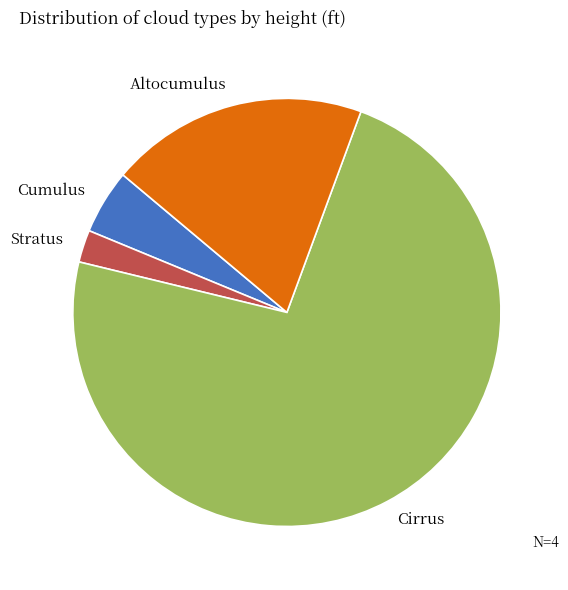

Does Cumulus represent more than half of the total?

No